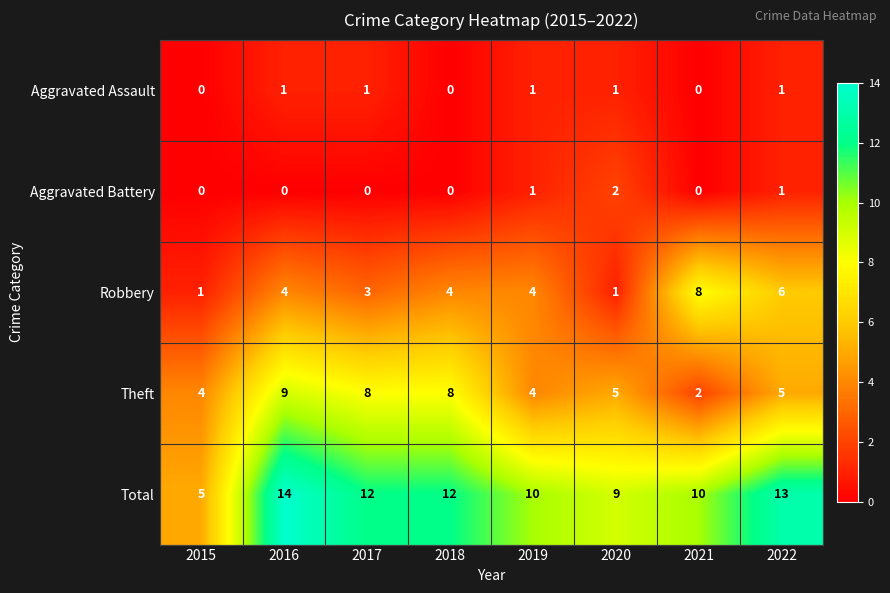

At which label does Aggravated Battery reach its peak?

2020